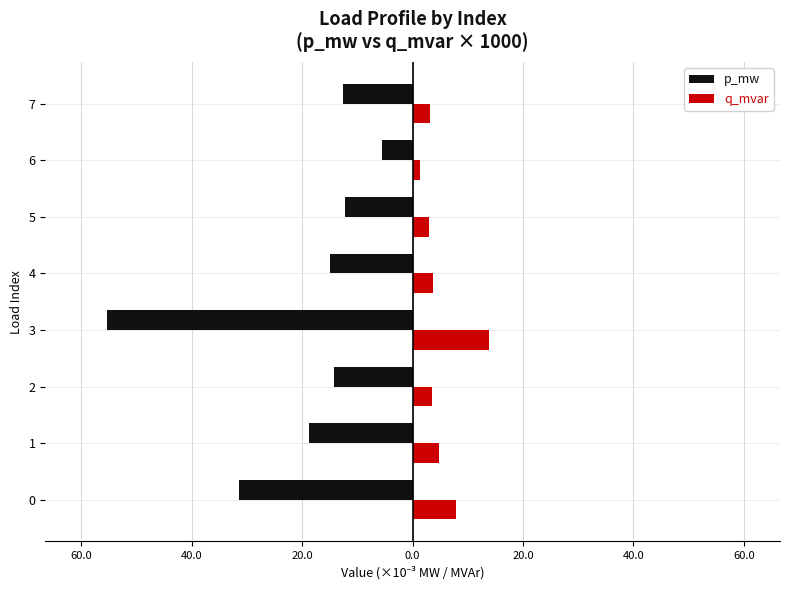

What is the average value of the p_mw series?

-20.7